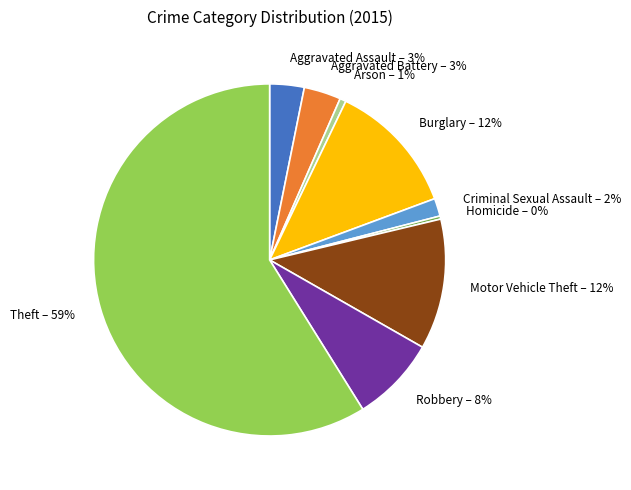

Combined, do Aggravated Battery and Homicide account for over 50%?

No